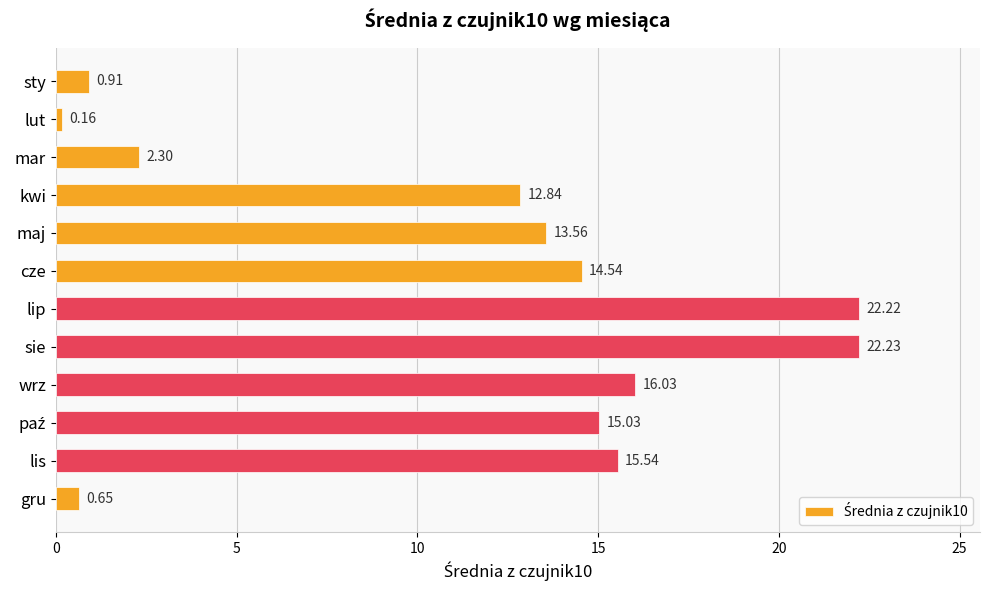

What is the greatest value displayed?

22.2